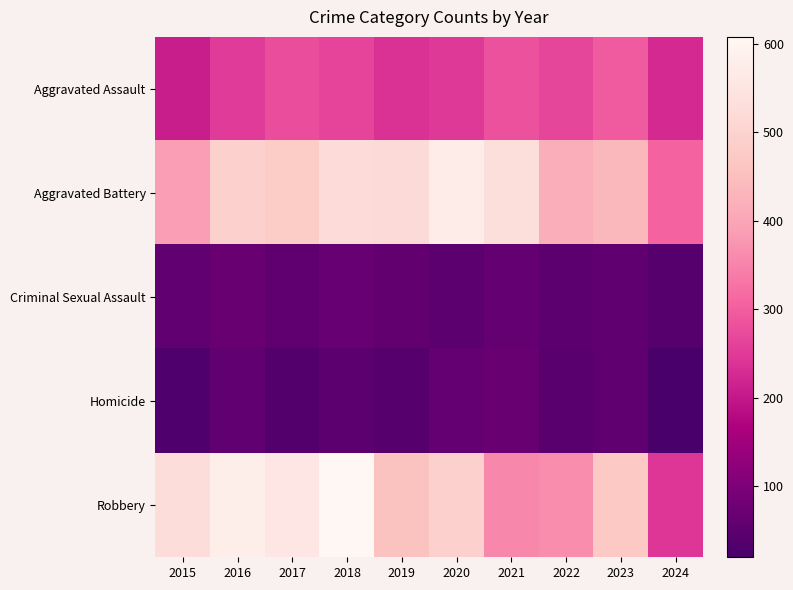

At how many categories does at least one series exceed 371?

9